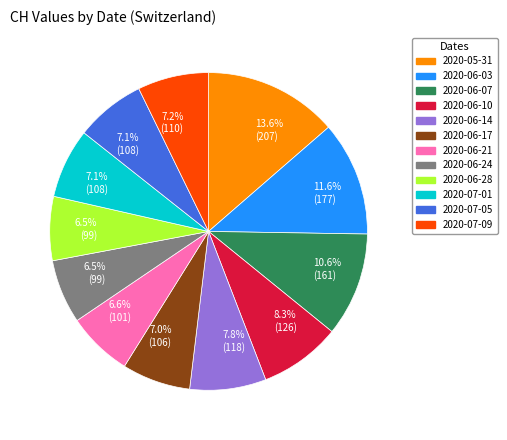

Is there any slice that represents more than half of the pie?

No